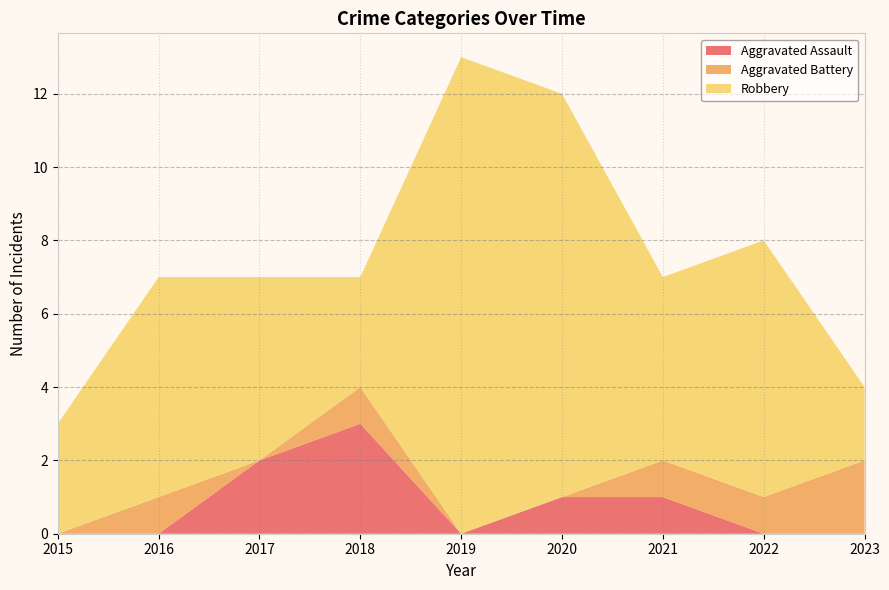

Reading left to right, what are all the values shown in this chart?

Aggravated Assault: 0	0	2	3	0	1	1	0	0
Aggravated Battery: 0	1	0	1	0	0	1	1	2
Robbery: 3	6	5	3	13	11	5	7	2